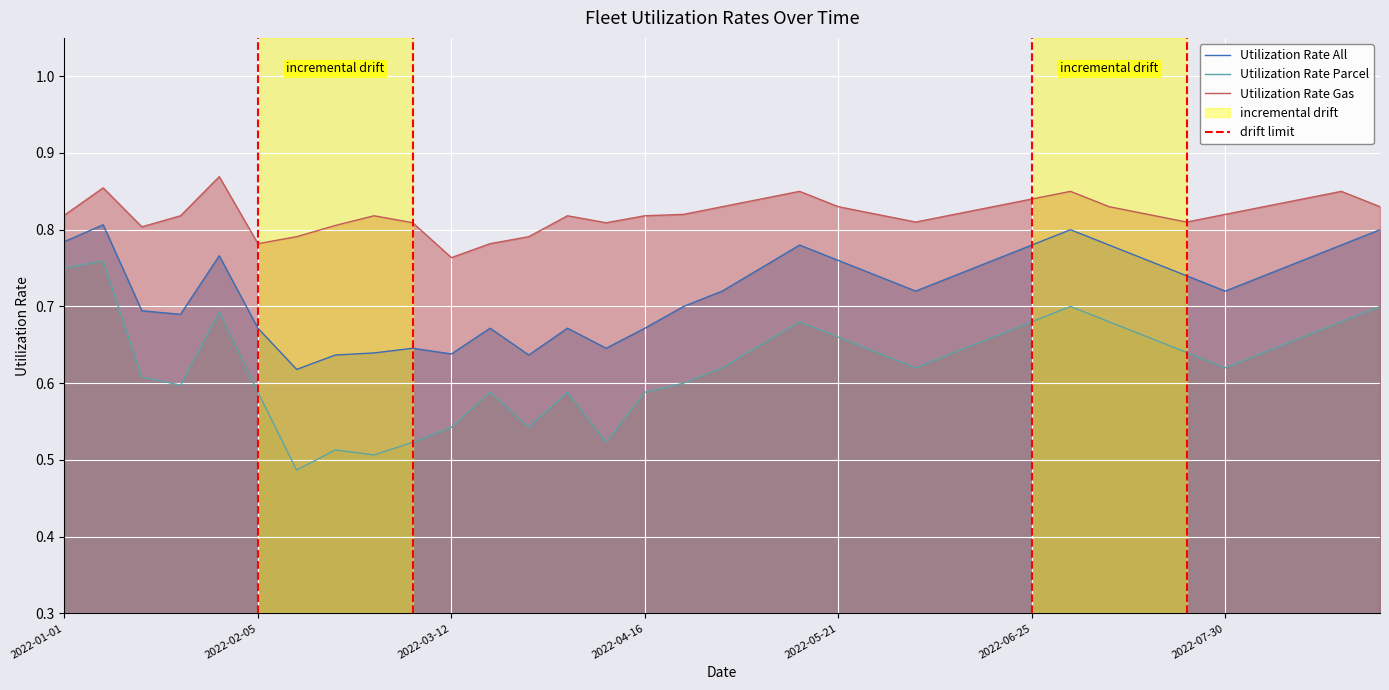

Which series has the widest spread of values?

Utilization Rate Parcel